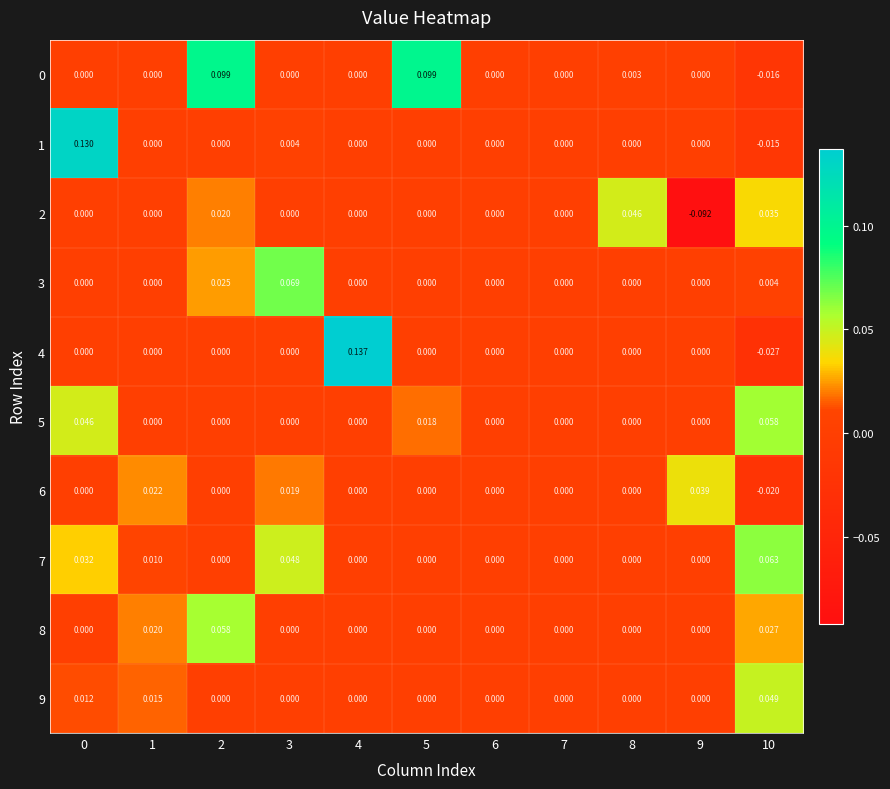

Which has a higher value, 1 or 5?

5